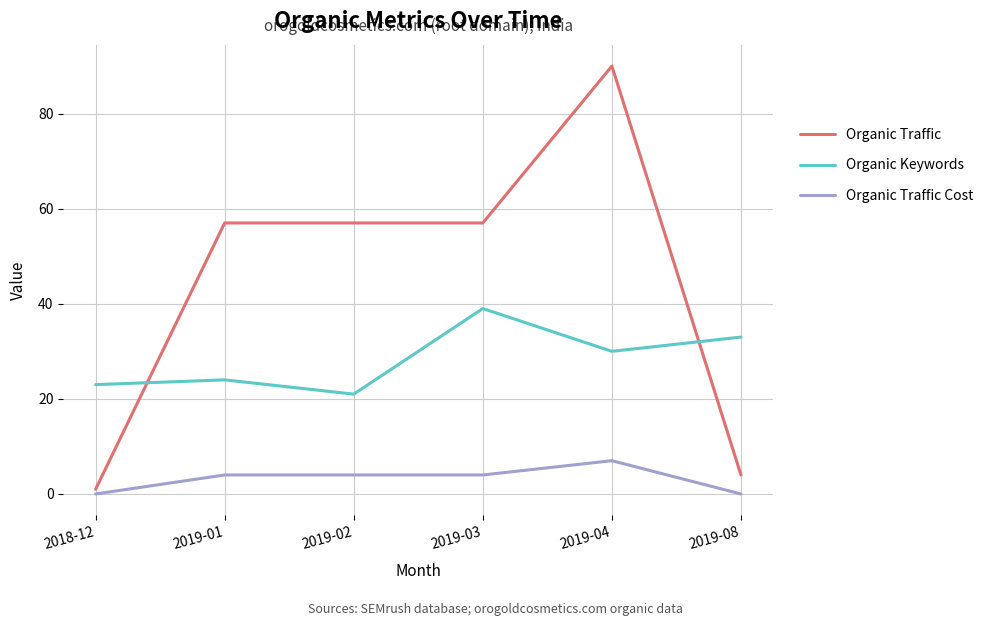

True or false: Organic Keywords and Organic Traffic Cost cross at least once.

False